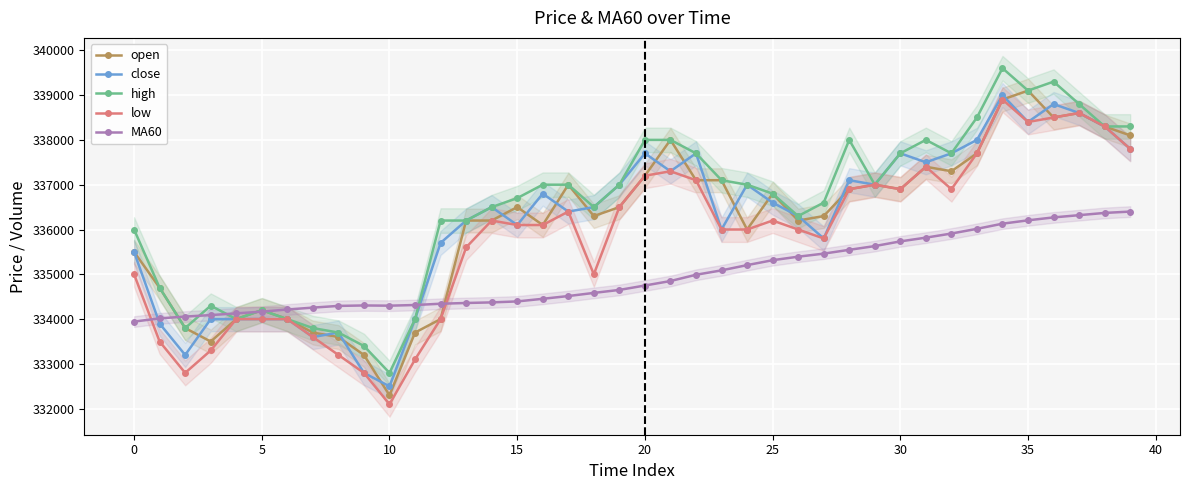

Is the value of high at 36 greater than the value of low at 36?

Yes